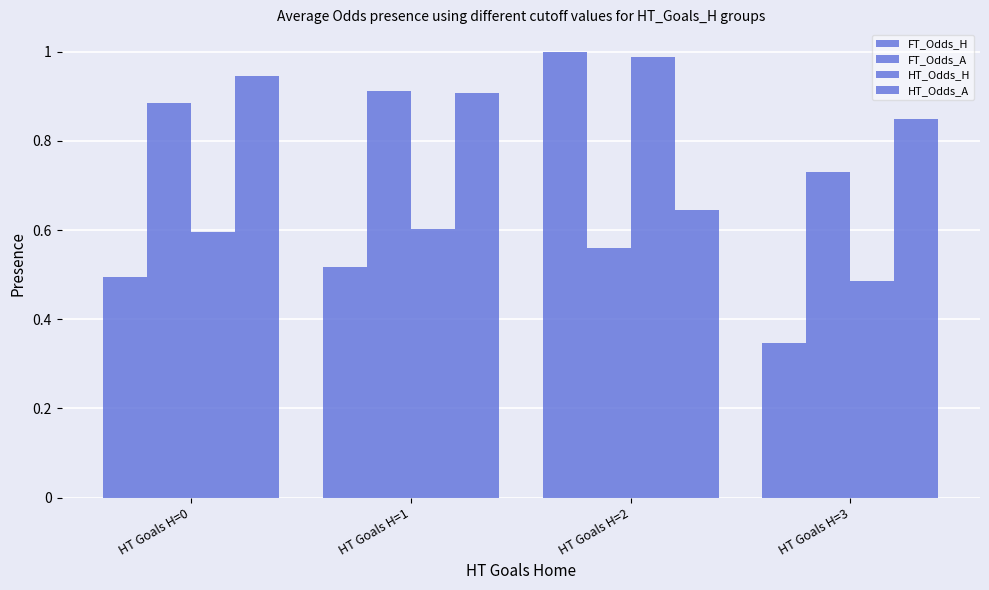

How many data points does each series have?

4